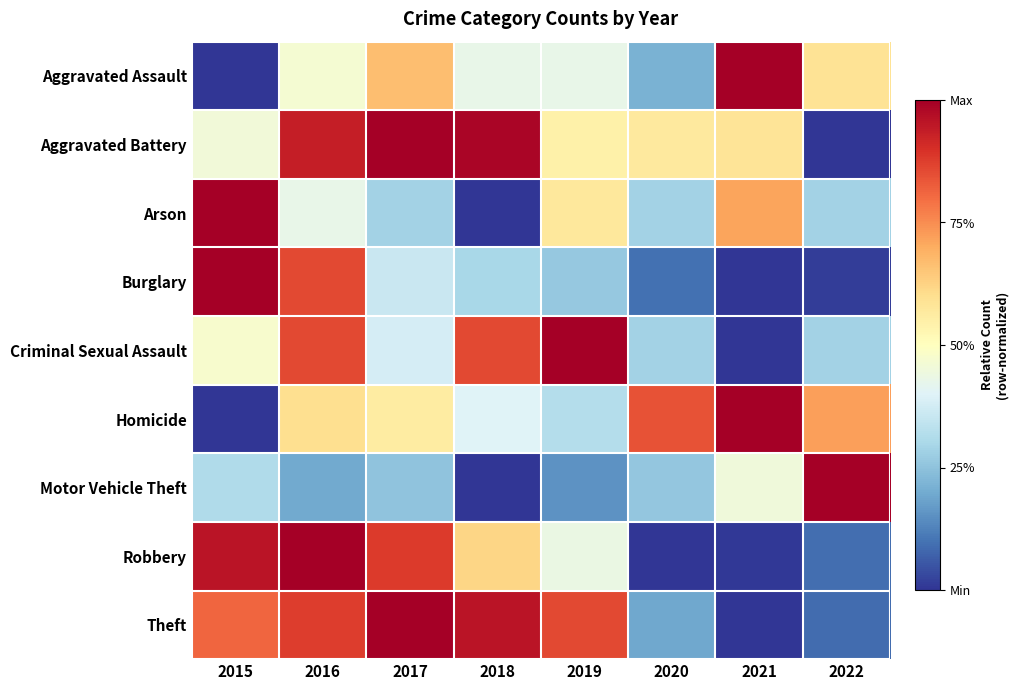

Rank the series by their maximum value, from highest to lowest.

Theft, Burglary, Motor Vehicle Theft, Robbery, Aggravated Assault, Aggravated Battery, Homicide, Criminal Sexual Assault, Arson